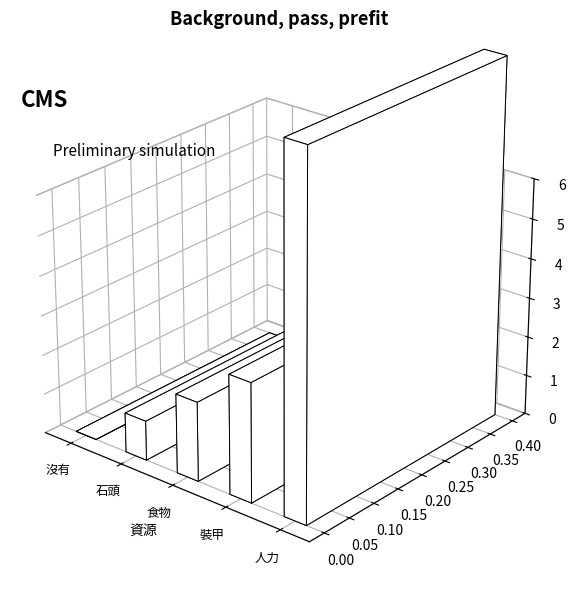

Is it true that the value at 食物 is 3?

False